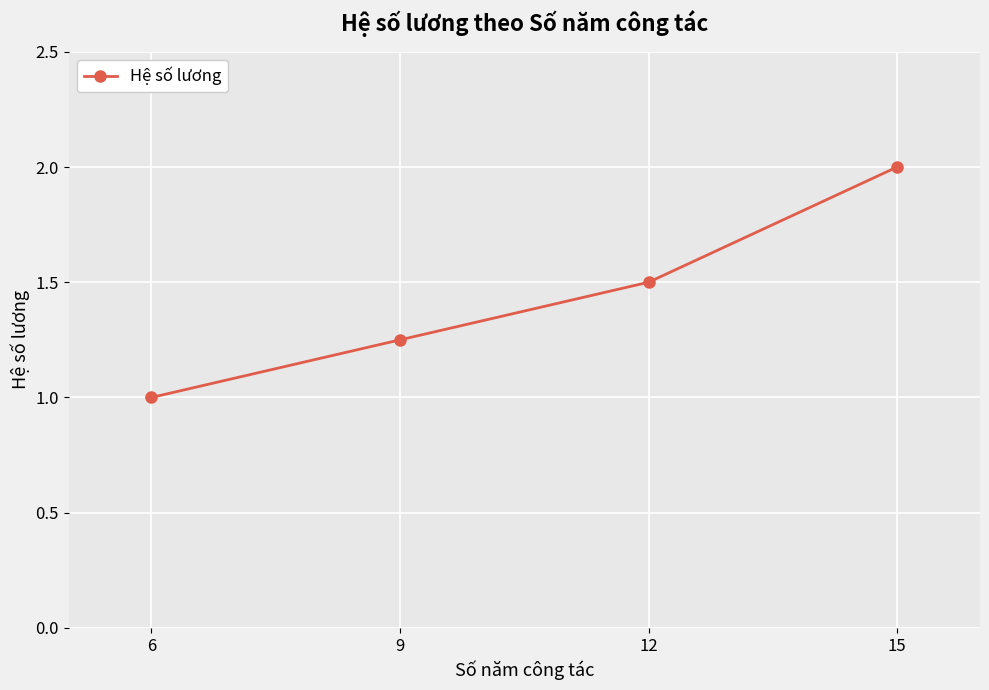

At which category does the chart reach its minimum across all series?

6